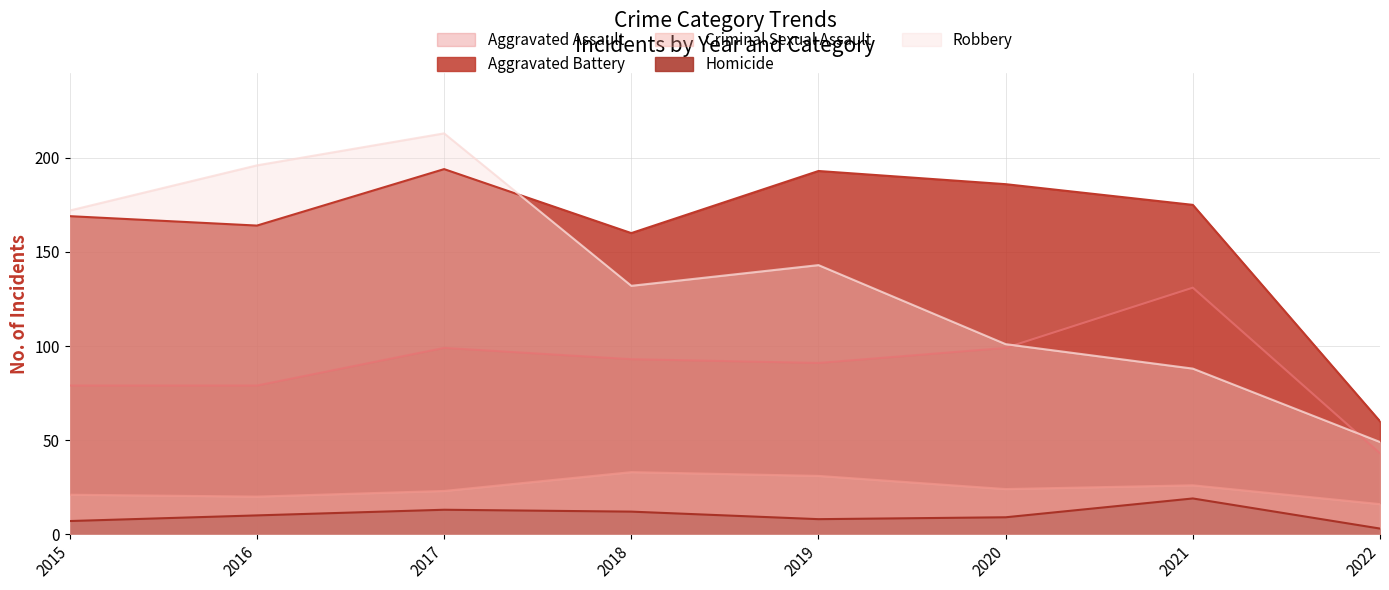

What is the minimum value shown in the chart?

3